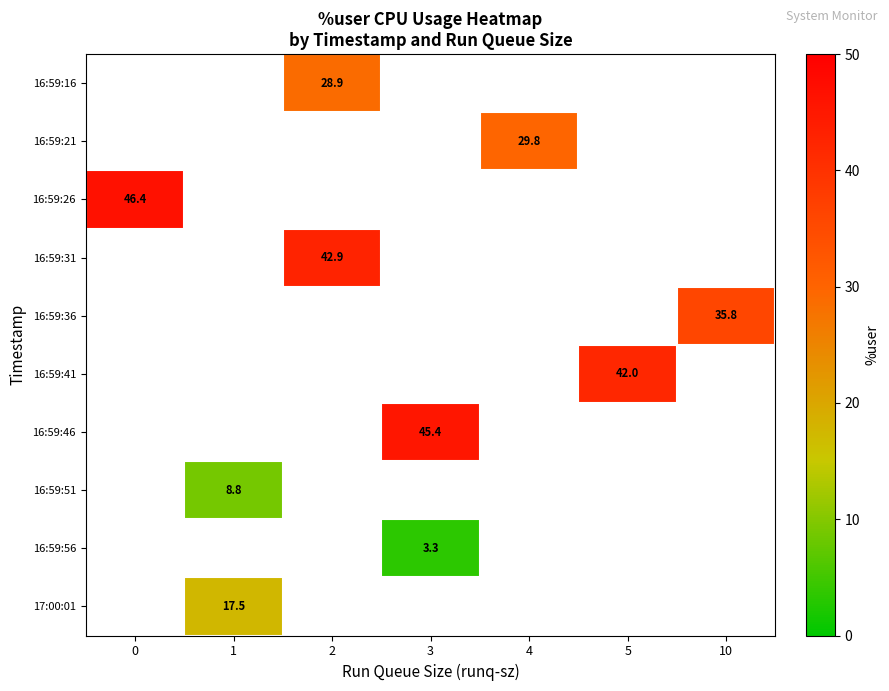

True or false: 17:00:01 has a value of 17.5 at 1.

True